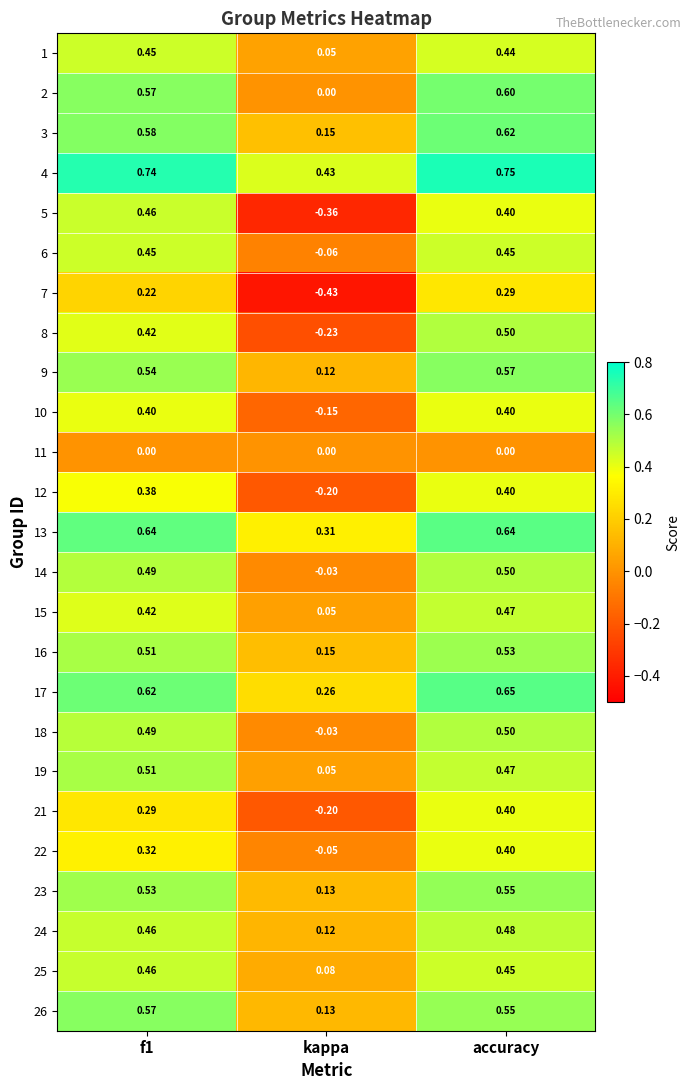

Is the value of 17 at kappa greater than the value of 10 at accuracy?

No